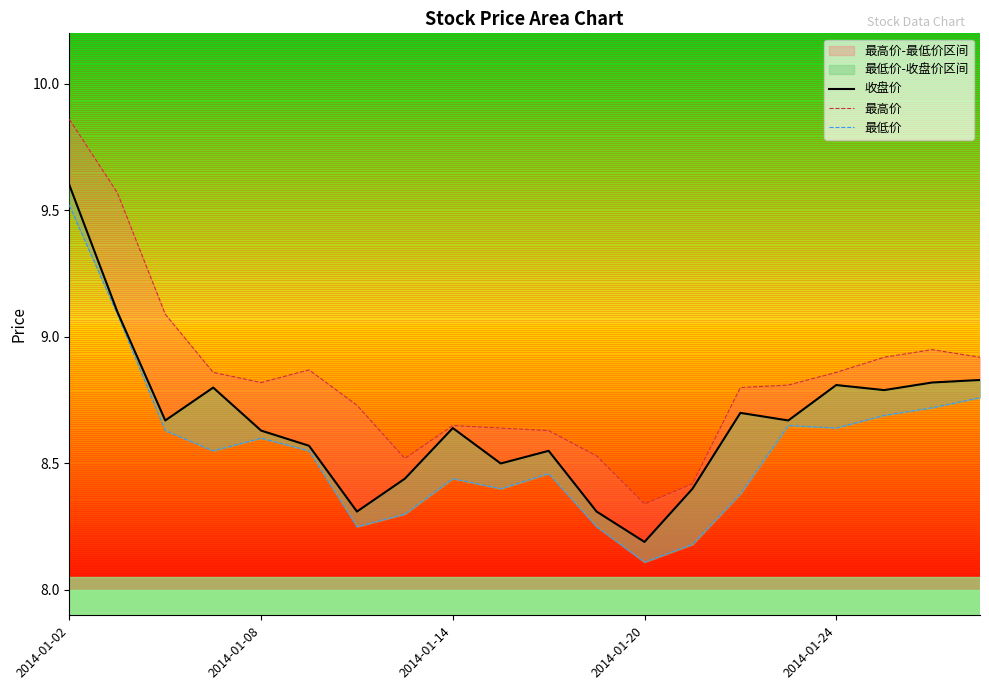

Which series has the largest total across all categories?

最高价